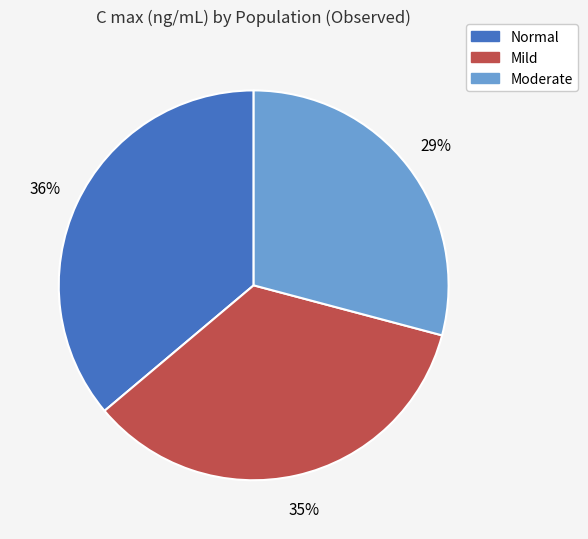

To the nearest percent, what is the difference between the largest and smallest slice percentages?

7%